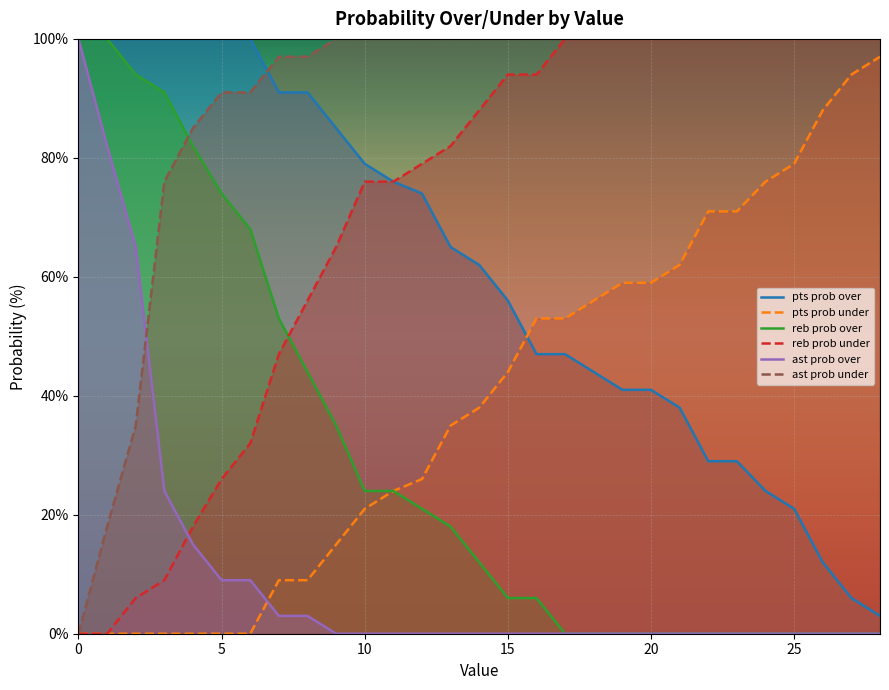

What is the spread (max minus min) of values at 22?

100